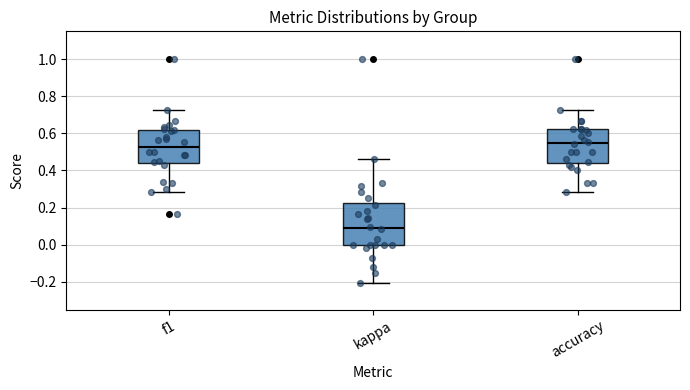

Which box has the lowest median line?

kappa